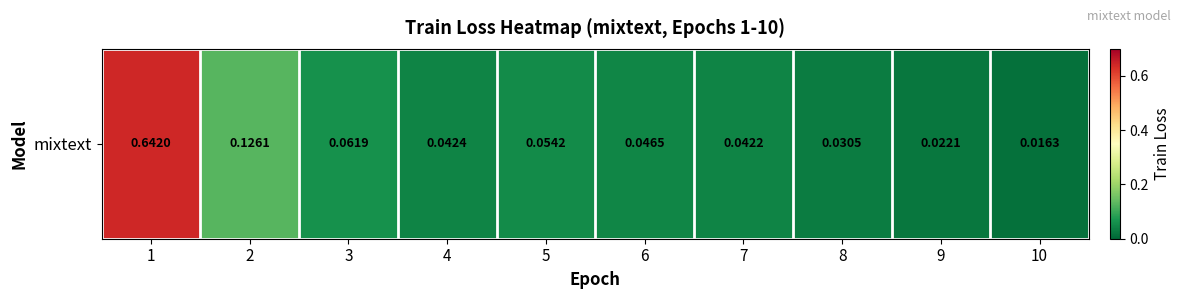

Reading right to left, extract all data points from this chart.

10=0.0	9=0.0	8=0.0	7=0.0	6=0.0	5=0.1	4=0.0	3=0.1	2=0.1	1=0.6